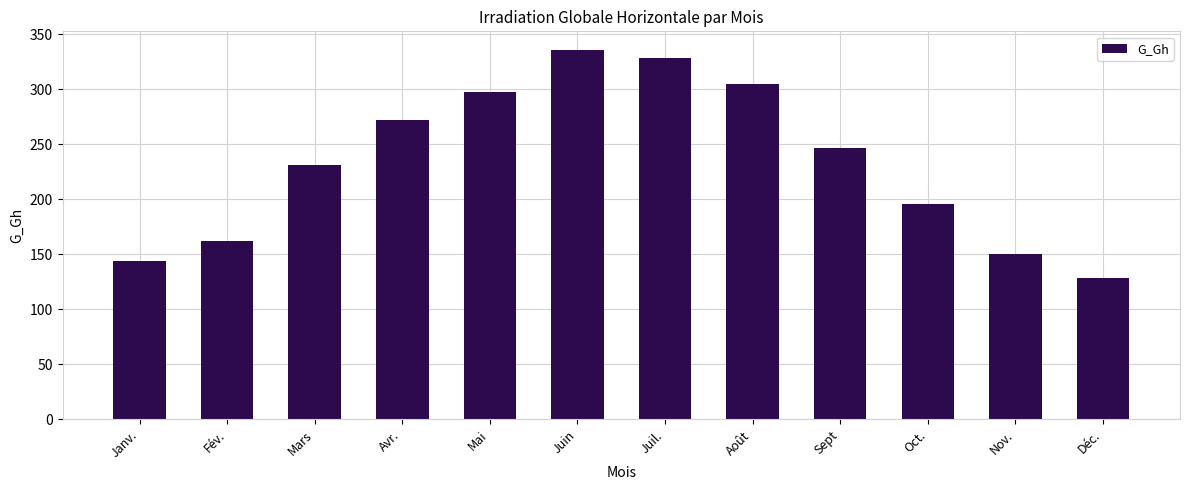

Approximately how many times larger is the value at Avr. compared to Fév.?

1.7